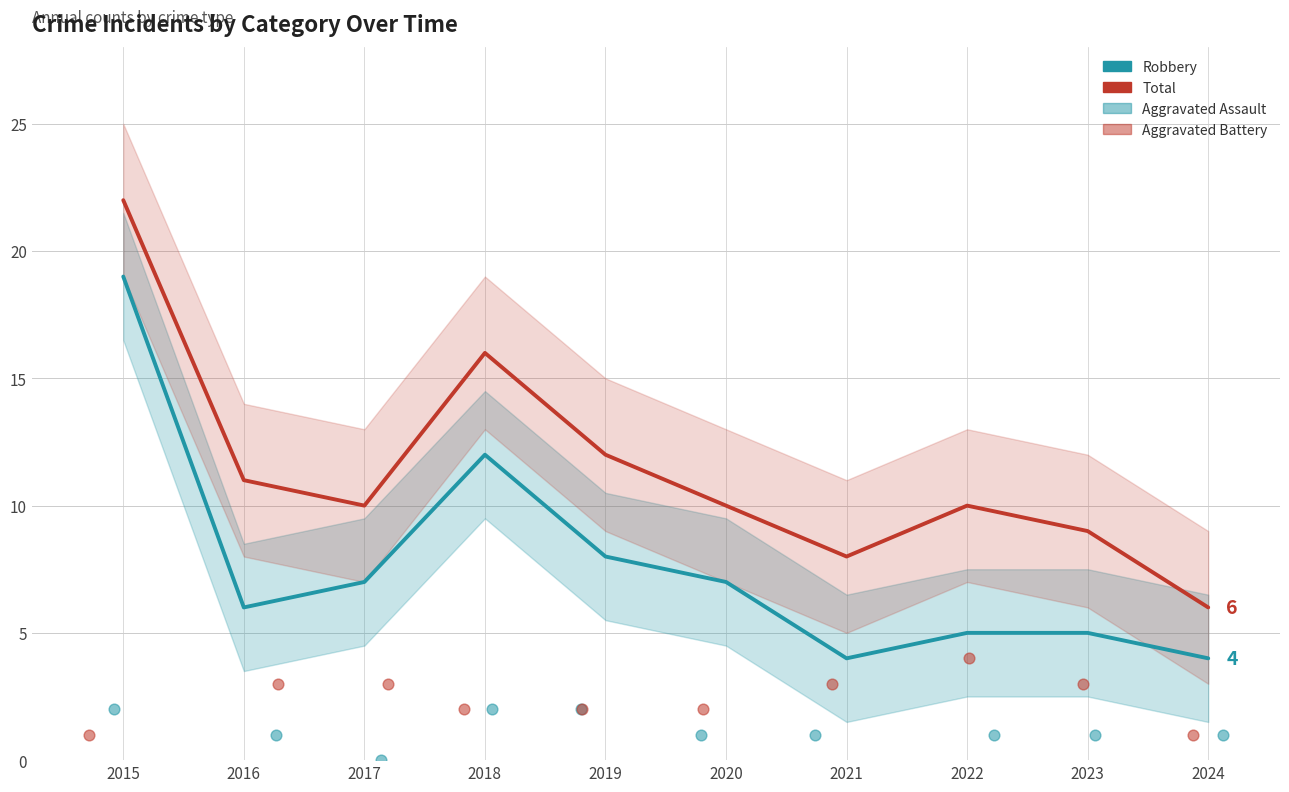

At which category is the sum across all series the highest?

2015